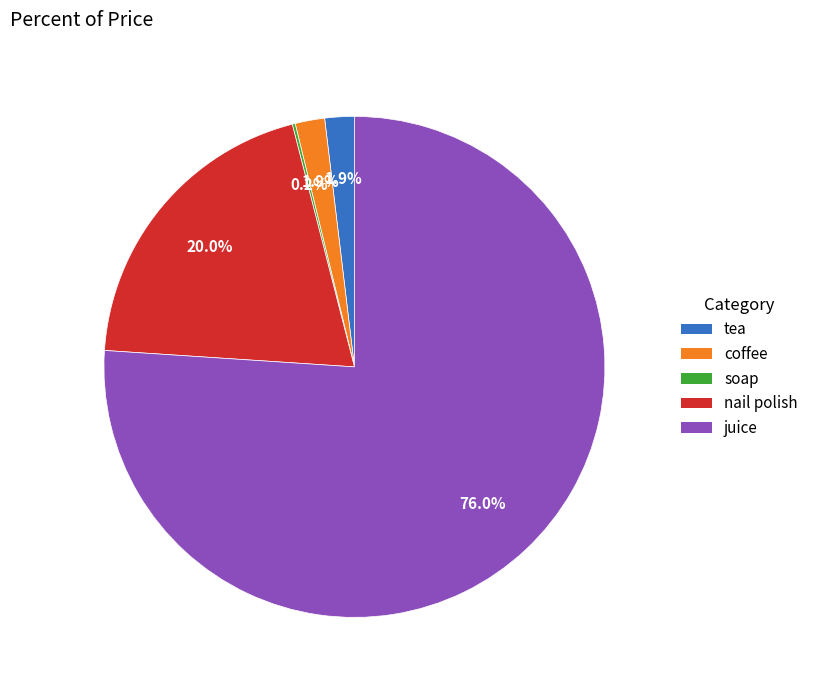

What is the total percentage of coffee and nail polish?

21.9%